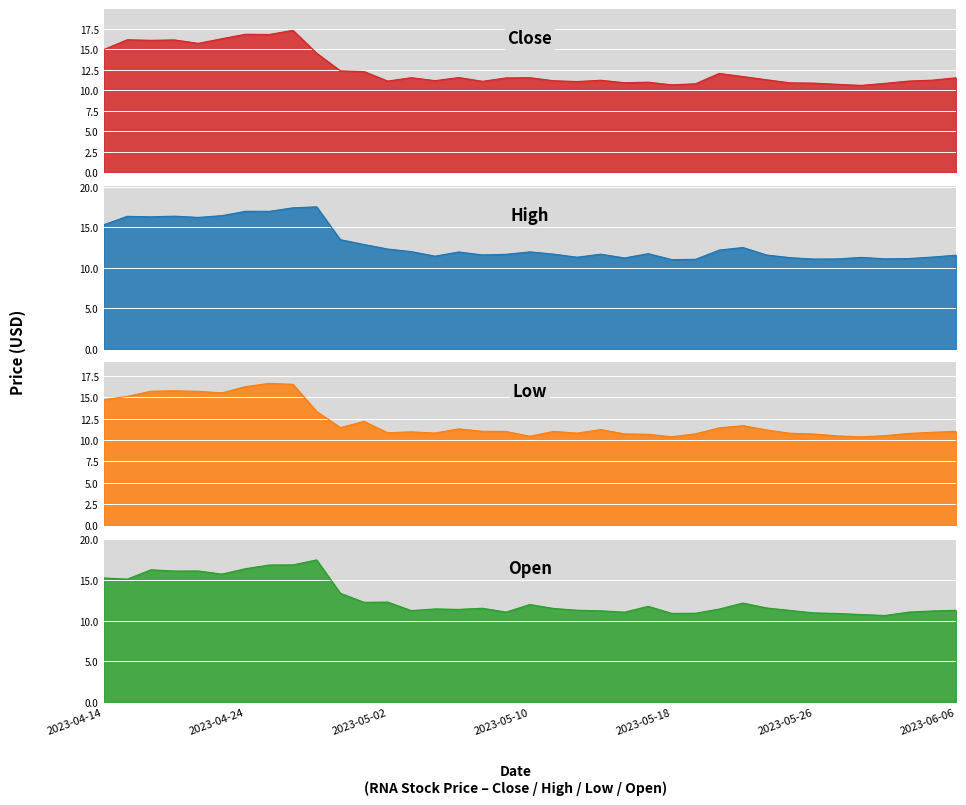

Which series has the largest total across all categories?

High